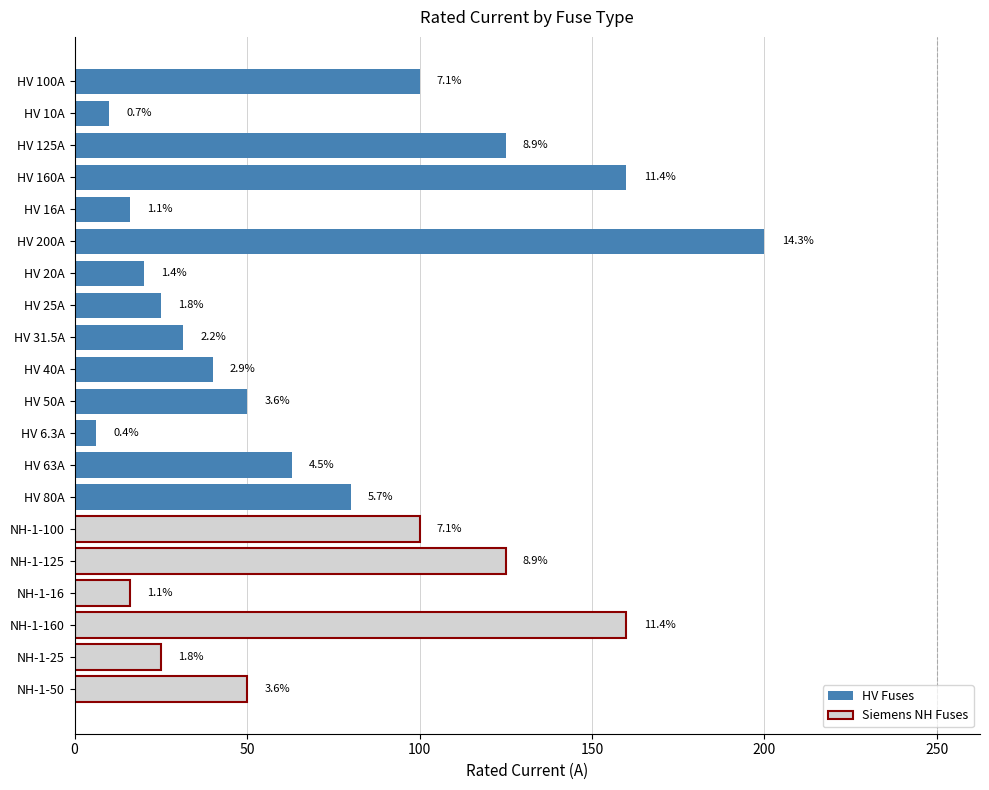

Are the bars horizontal?

Yes